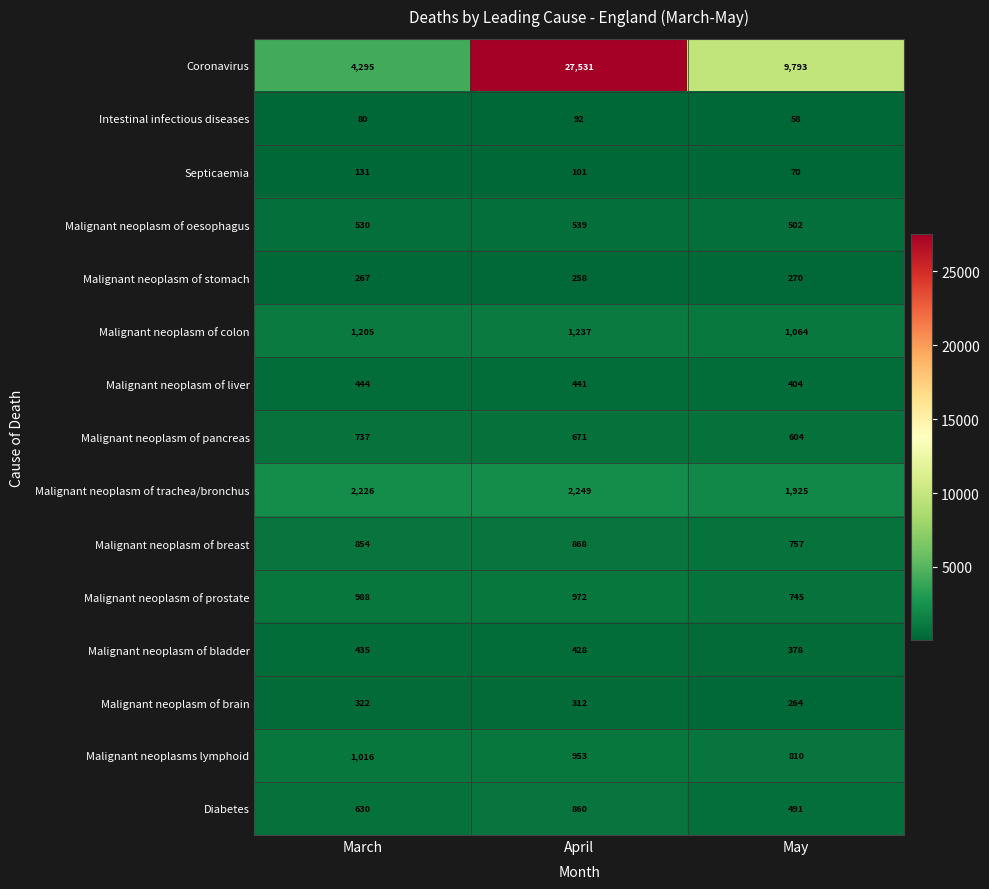

At how many categories does at least one series exceed 26029?

1